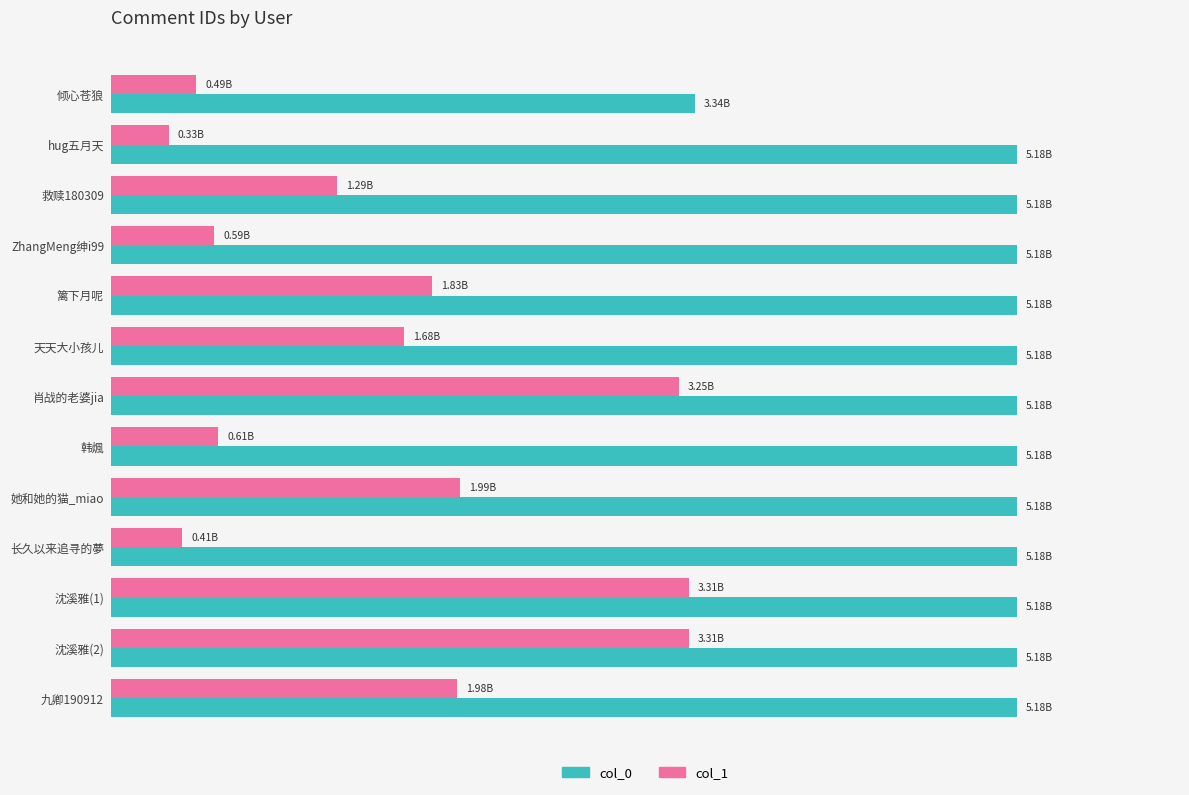

What are all the series names shown in the legend?

col_0, col_1